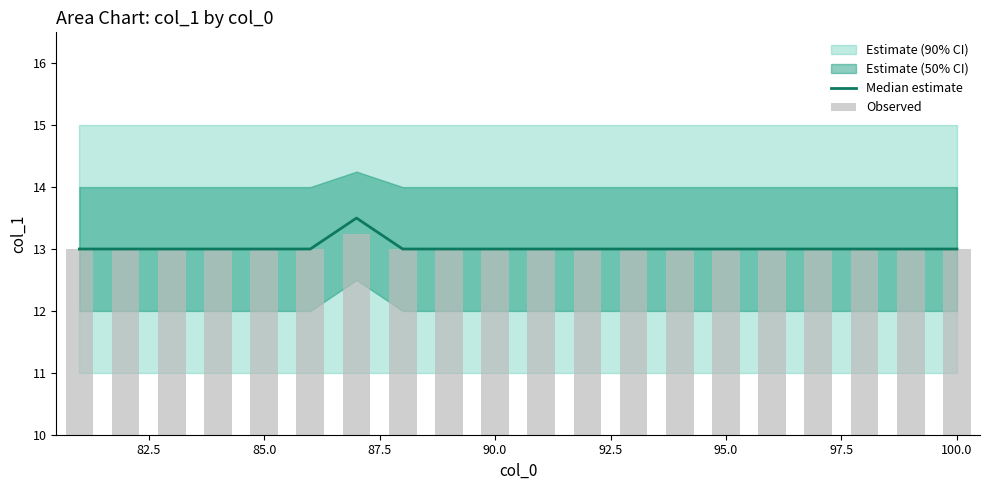

True or false: Observed has a value of 17.5 at 11.

False